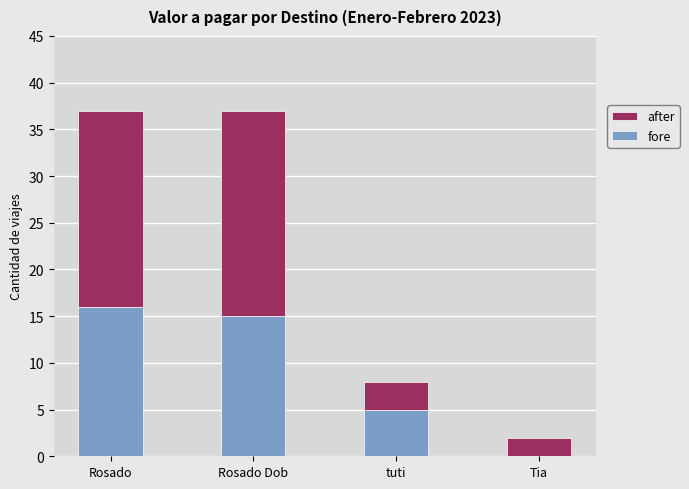

Reading right to left, what are the values for fore?

Tia=0	tuti=5	Rosado Dob=15	Rosado=16